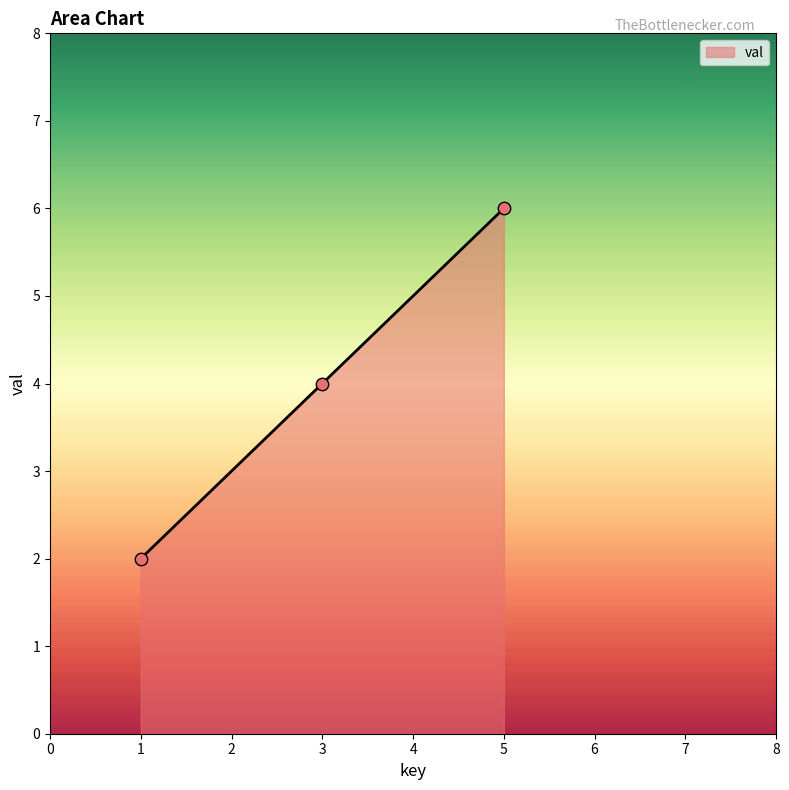

Between 1 and 3, which is larger?

3